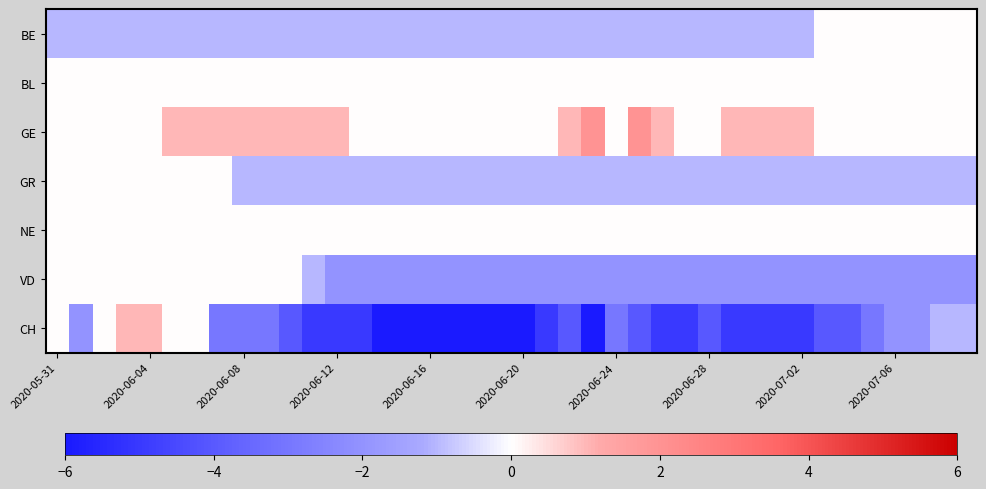

List the series in order of their peak value, lowest first.

BE, BL, GR, NE, VD, CH, GE